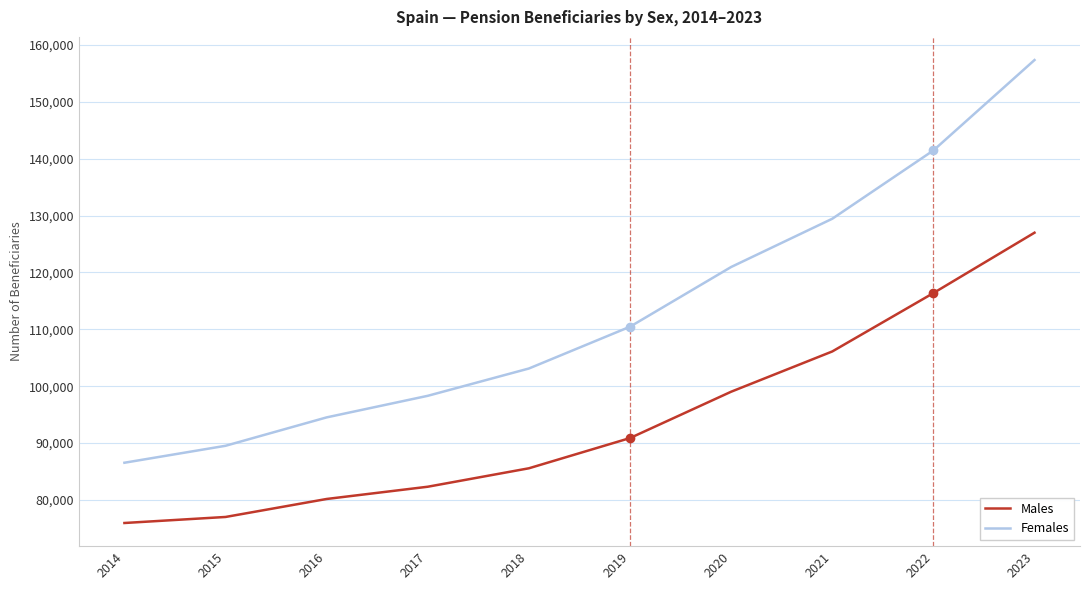

How many values in the Females series are below 110463?

5